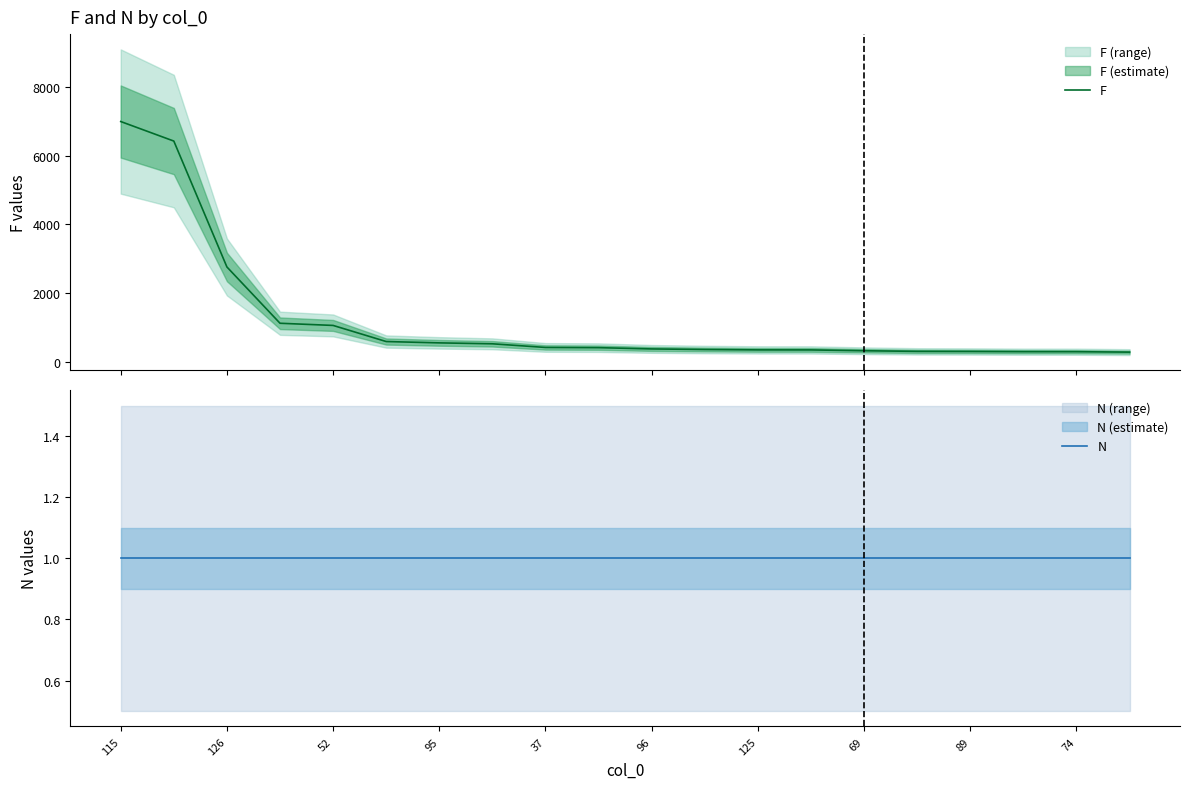

Reading left to right, extract all data points from this chart.

F: 6988	6420	2761	1125	1062	594	555	528	422	416	379	362	351	350	326	308	305	299	298	286
N: 1	1	1	1	1	1	1	1	1	1	1	1	1	1	1	1	1	1	1	1